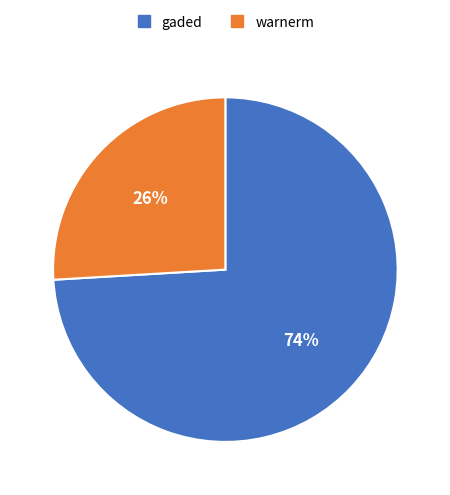

To the nearest percent, what is the difference between the largest and smallest slice percentages?

48%